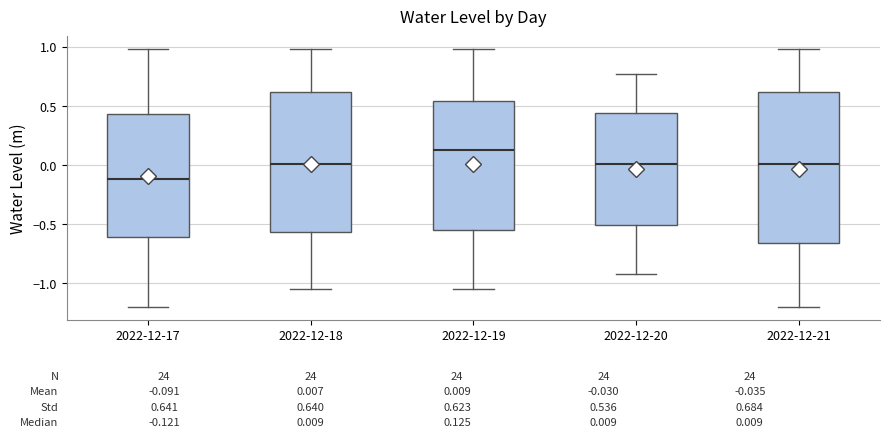

Which box's median line is the highest?

2022-12-19